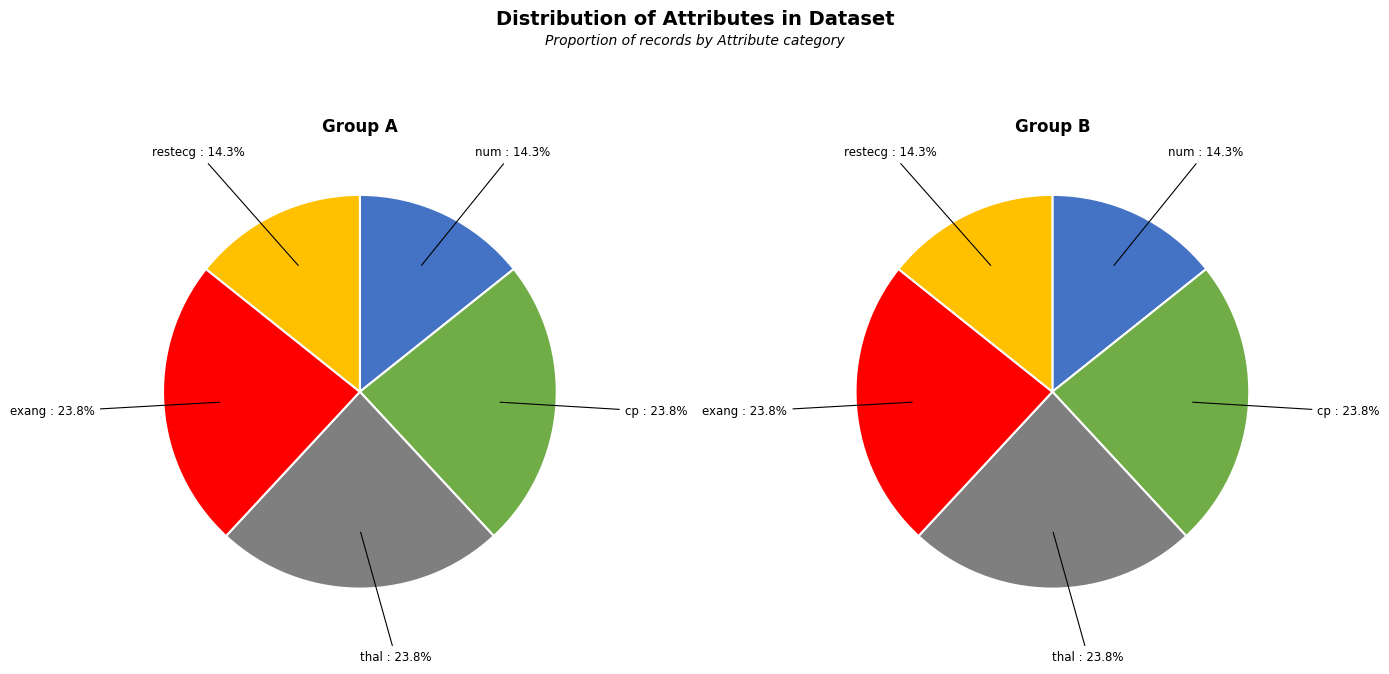

Is there any slice that represents more than half of the pie?

No